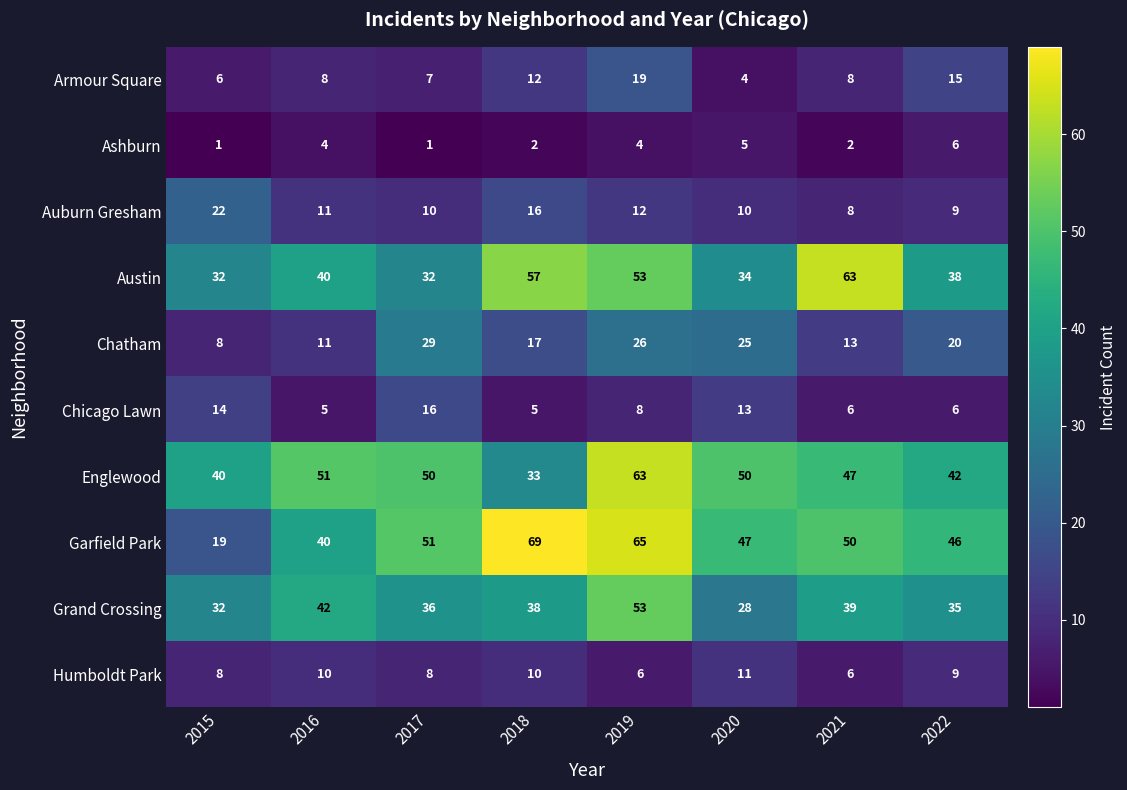

How many data points does each series have?

8